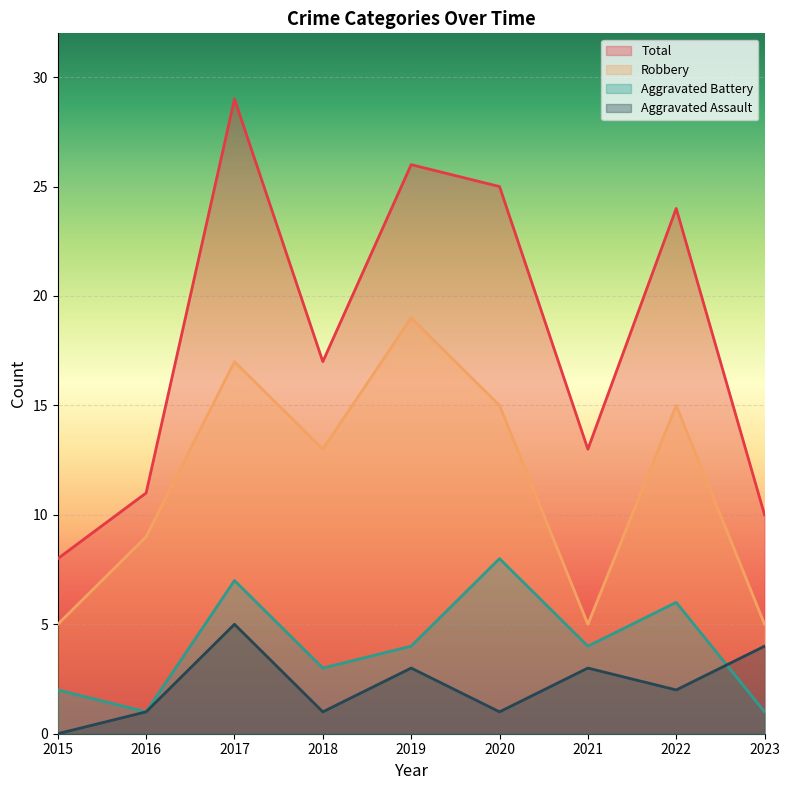

At how many categories does at least one series exceed 20?

4